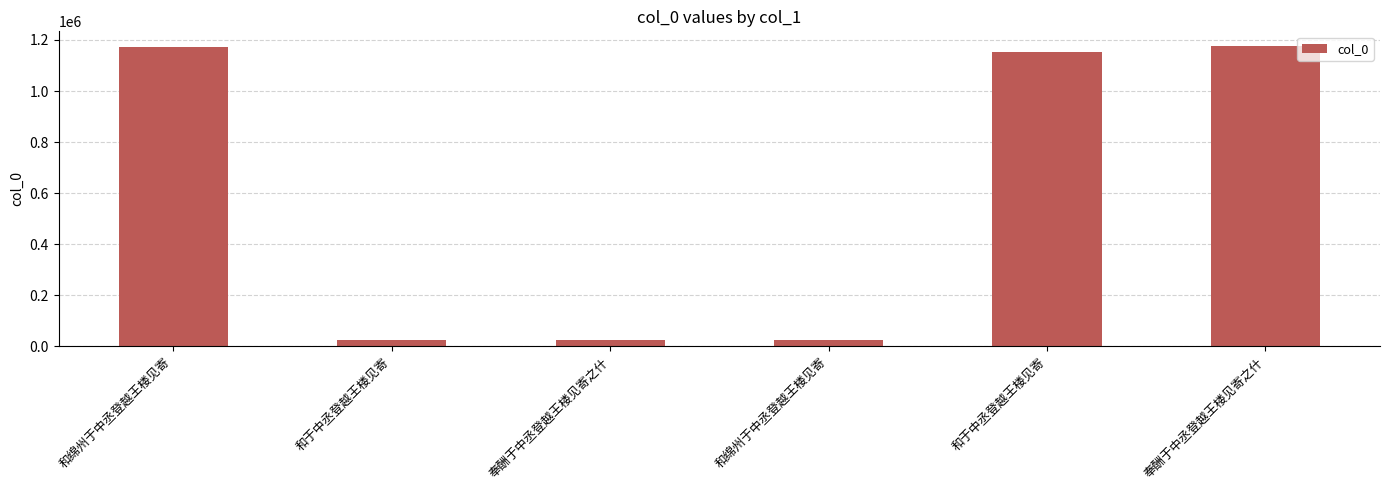

What is the label of the 5th bar from the right?

和于中丞登越王楼见寄